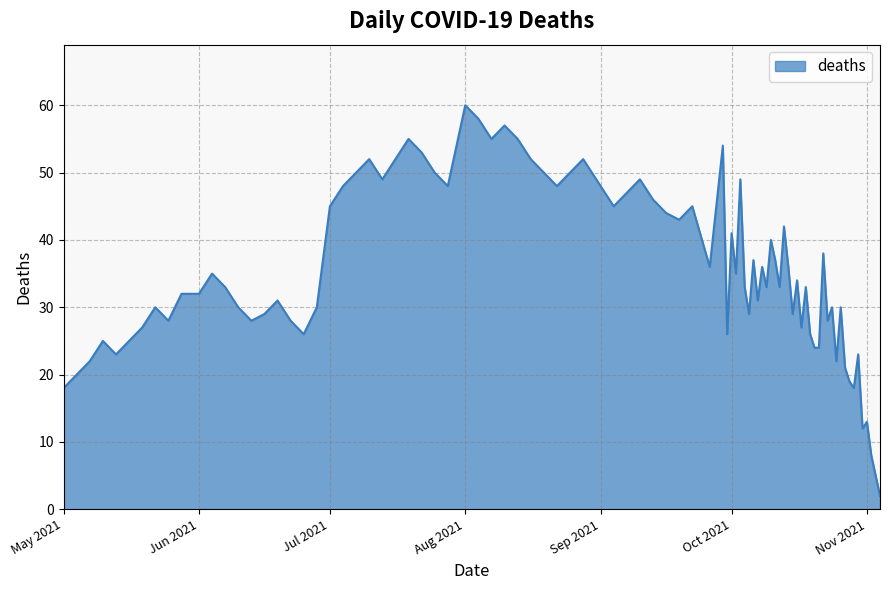

What is the greatest value displayed?

60